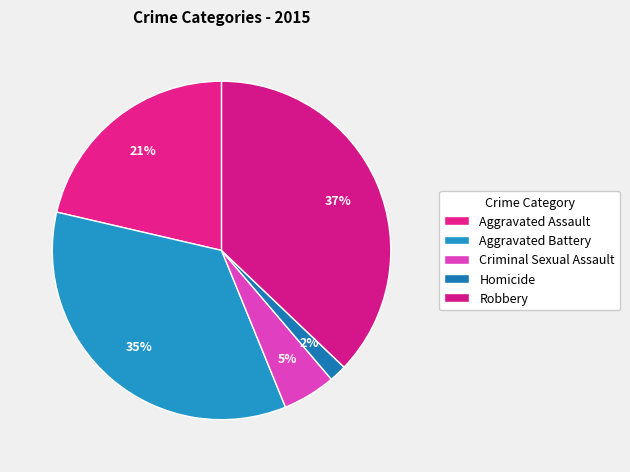

How many segments does this pie chart have?

5